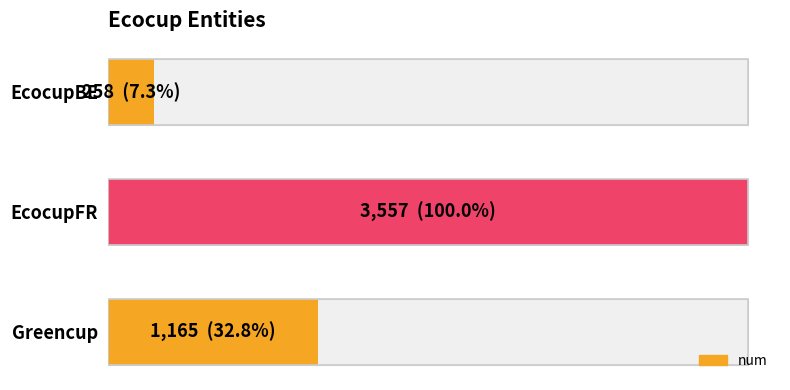

What is the greatest value displayed?

3557